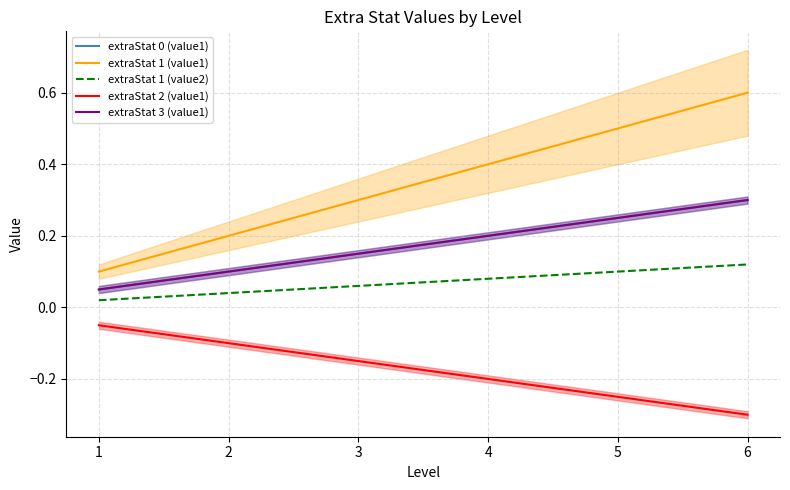

Reading left to right, transcribe all the data shown in this chart.

extraStat 0 (value1): 0.1	0.1	0.1	0.2	0.2	0.3
extraStat 1 (value1): 0.1	0.2	0.3	0.4	0.5	0.6
extraStat 1 (value2): 0.0	0.0	0.1	0.1	0.1	0.1
extraStat 2 (value1): -0.1	-0.1	-0.1	-0.2	-0.2	-0.3
extraStat 3 (value1): 0.1	0.1	0.1	0.2	0.2	0.3